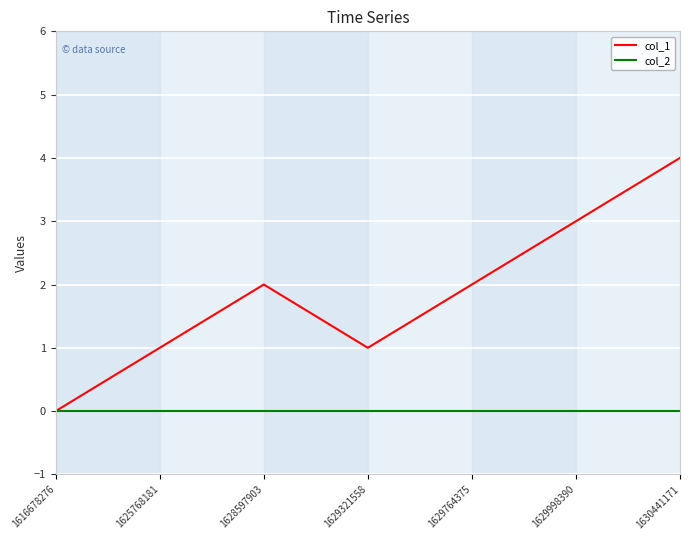

List the series in order of their overall mean, highest first.

col_1, col_2